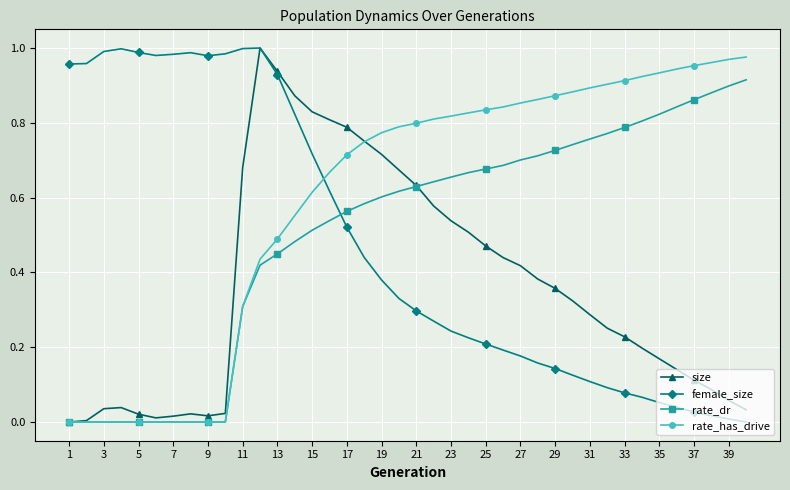

True or false: female_size has more than 0 points higher than both neighbors.

True